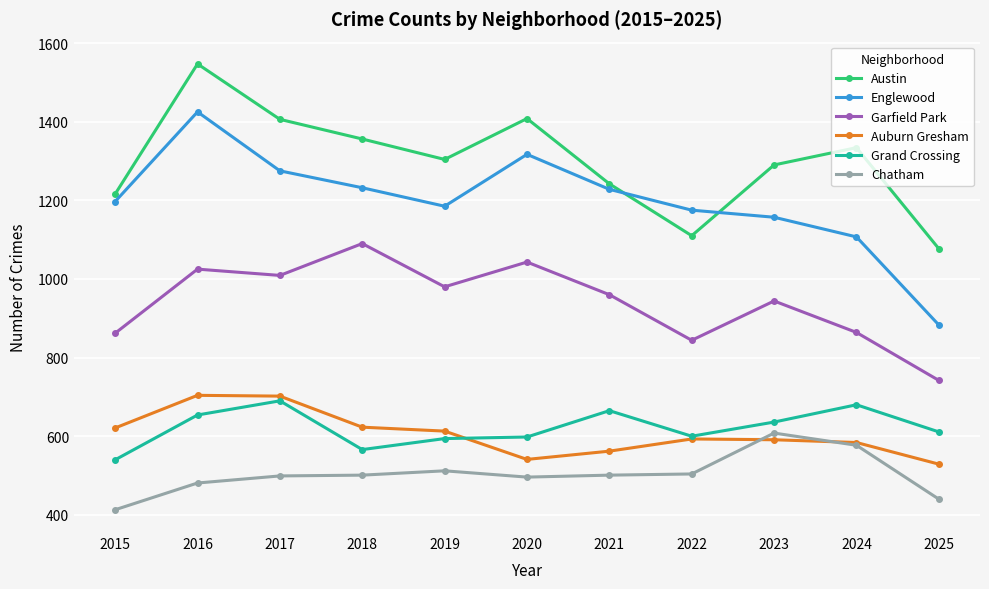

How many lines are shown in the chart?

6